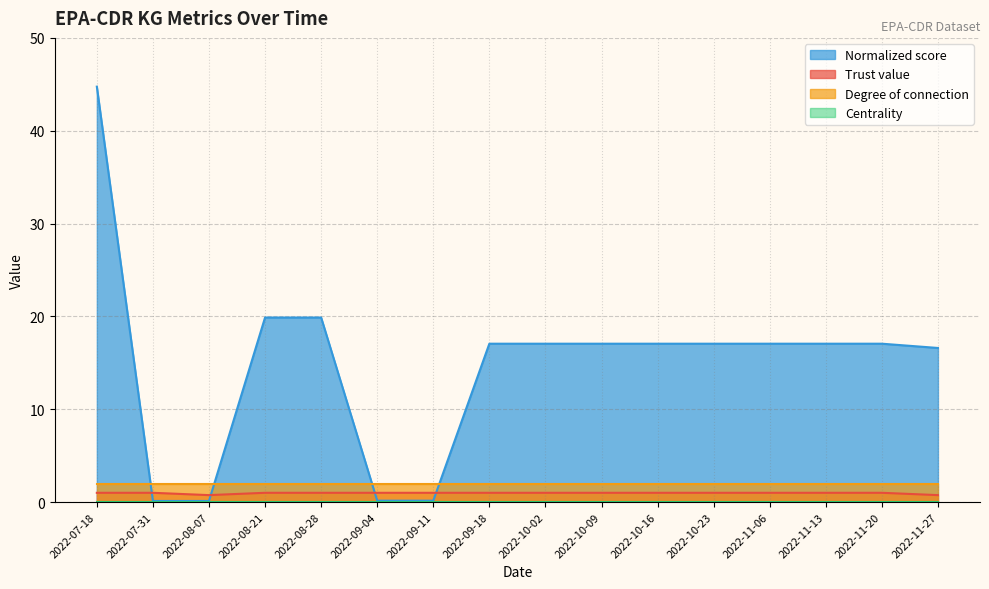

At which category does the chart reach its minimum across all series?

2022-07-31